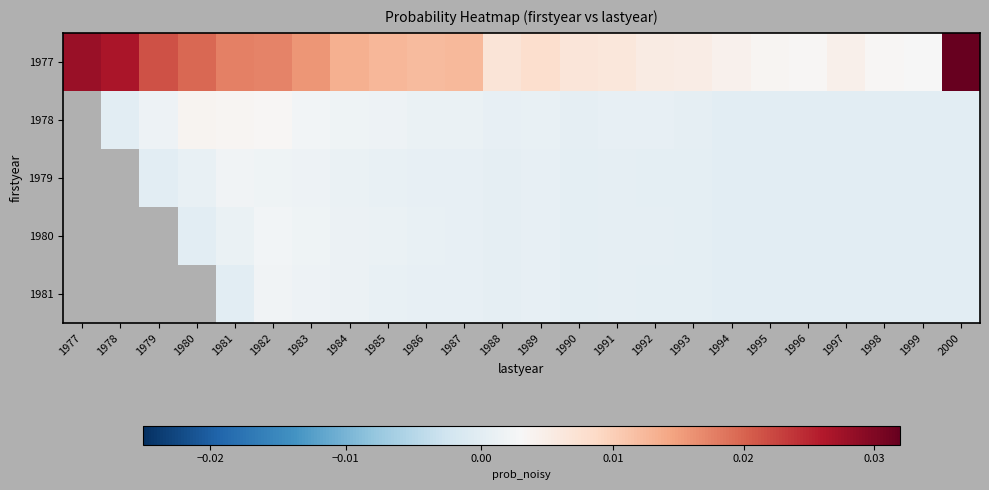

Rank the series at 1995 from lowest to highest value.

1978, 1979, 1980, 1981, 1977